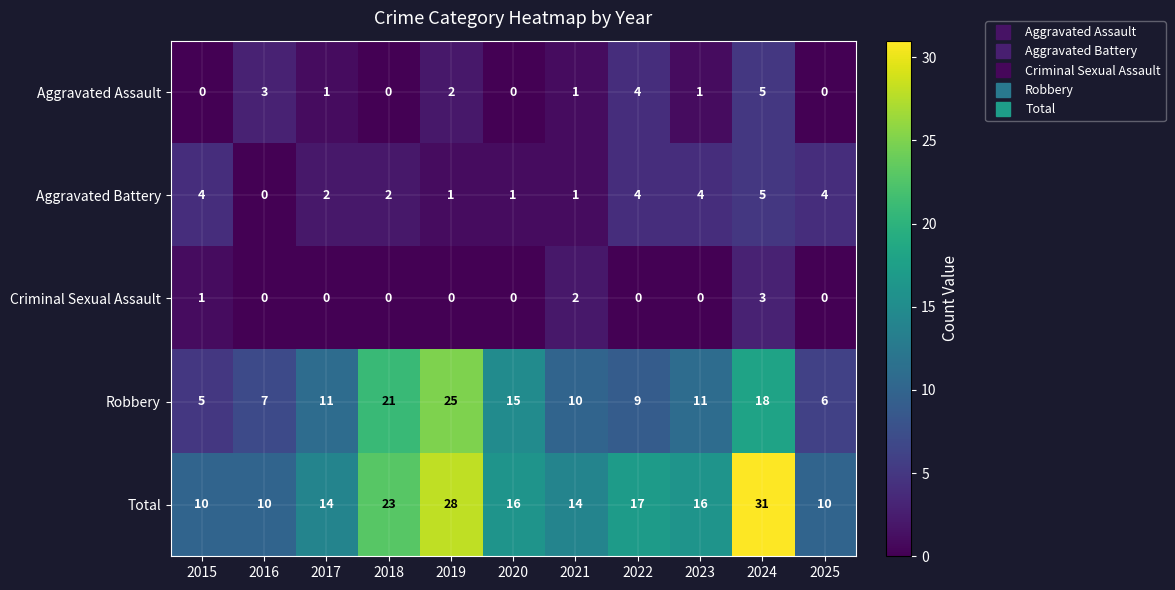

Which series has the largest total across all categories?

Total